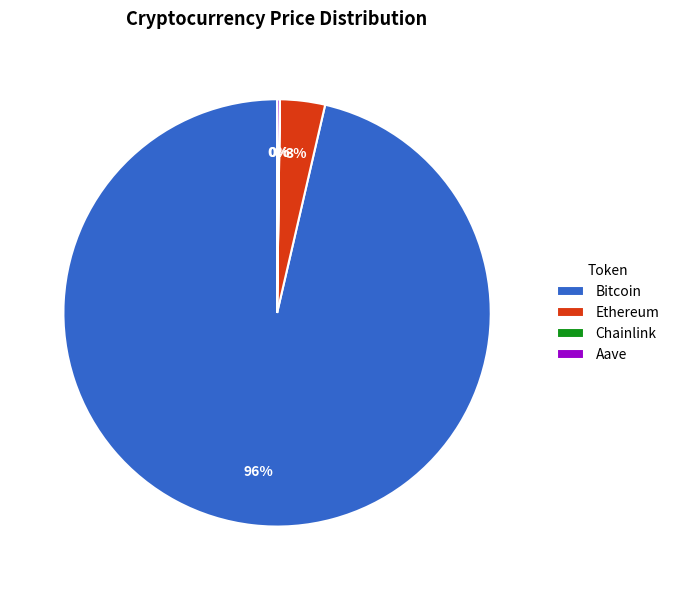

The Ethereum slice represents 3% of the pie. True or false?

True